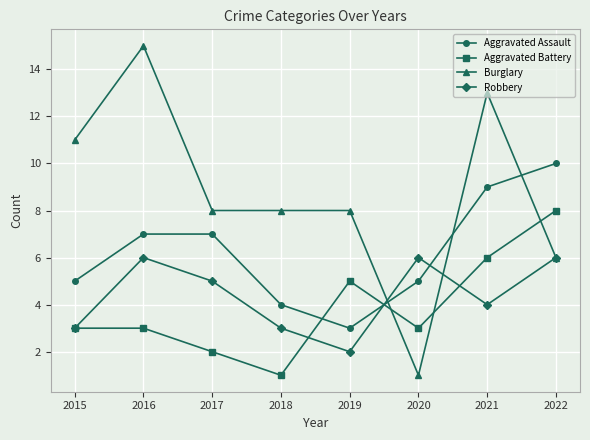

Which category has the highest value in the Aggravated Assault series?

2022